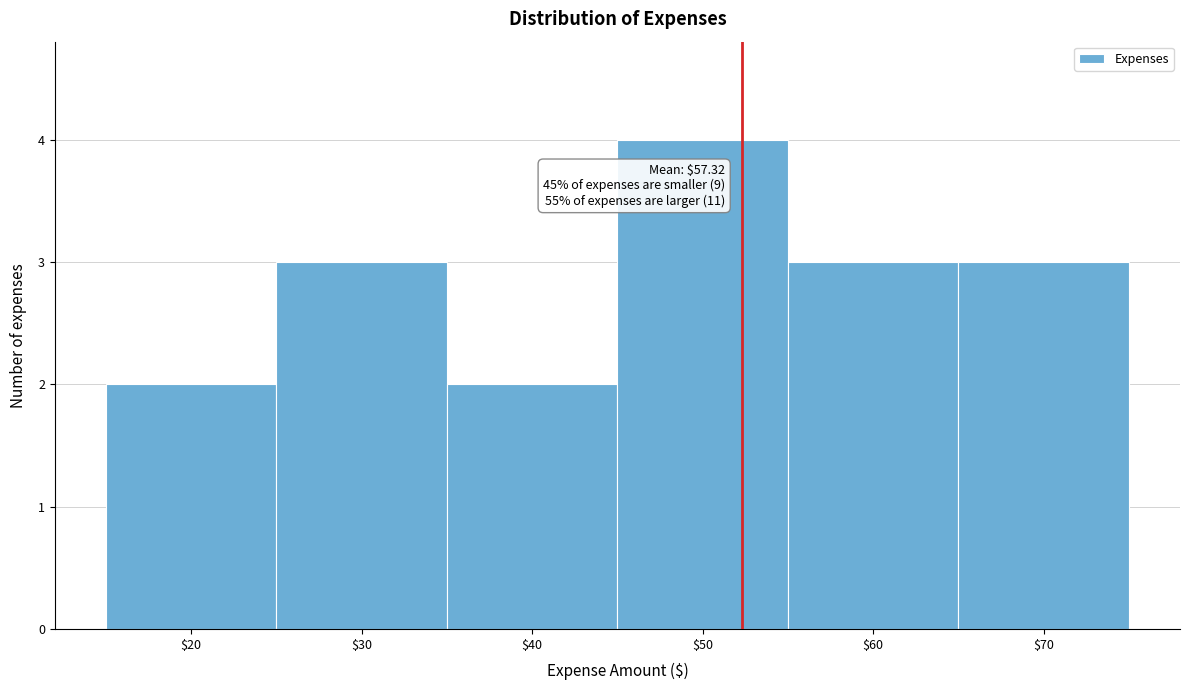

Reading right to left, extract all data points from this chart.

3	3	4	2	3	2